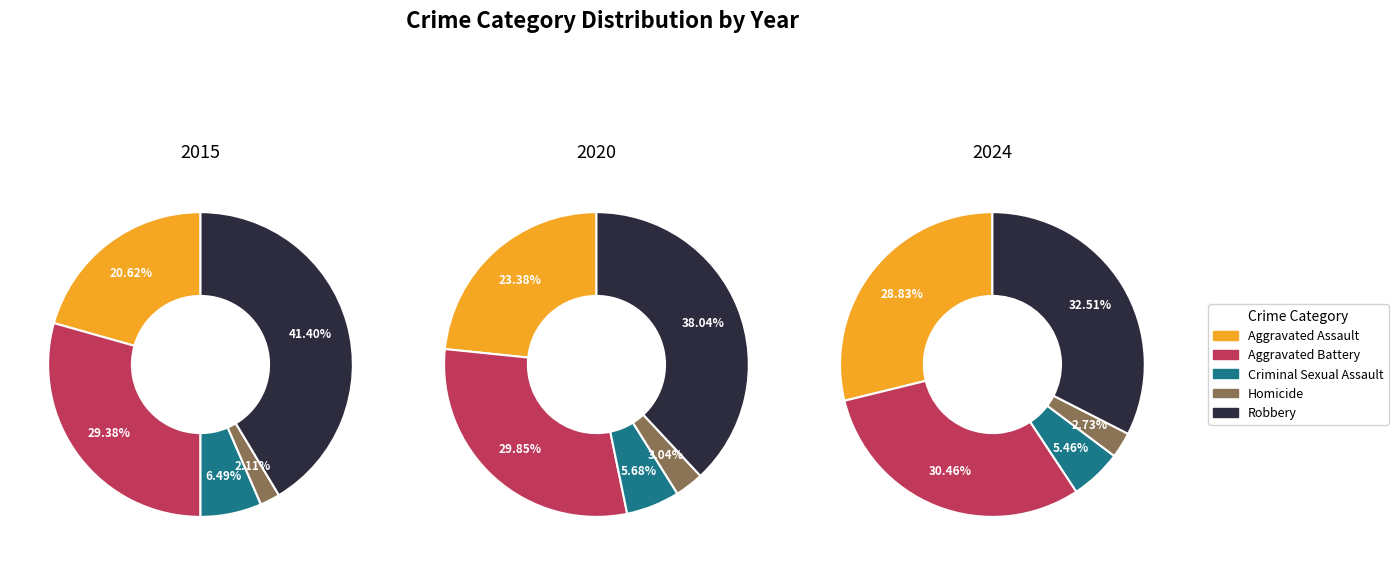

To the nearest percent, what portion does Criminal Sexual Assault represent?

6%